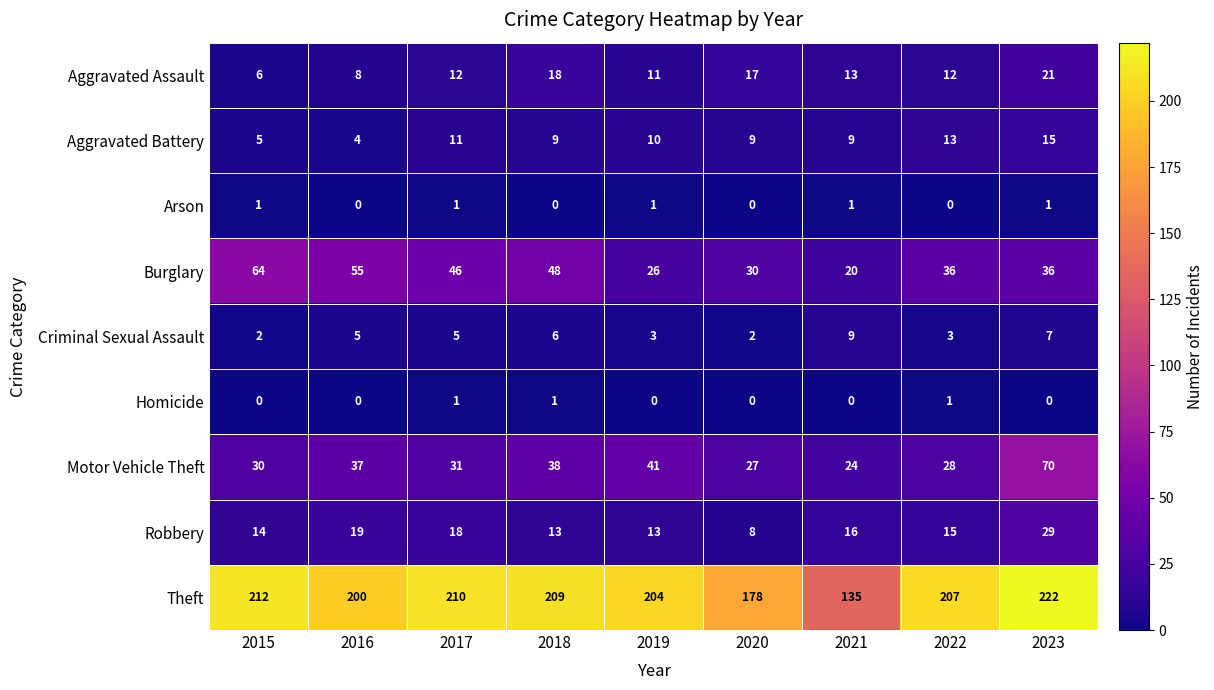

At how many categories does at least one series exceed 197?

7